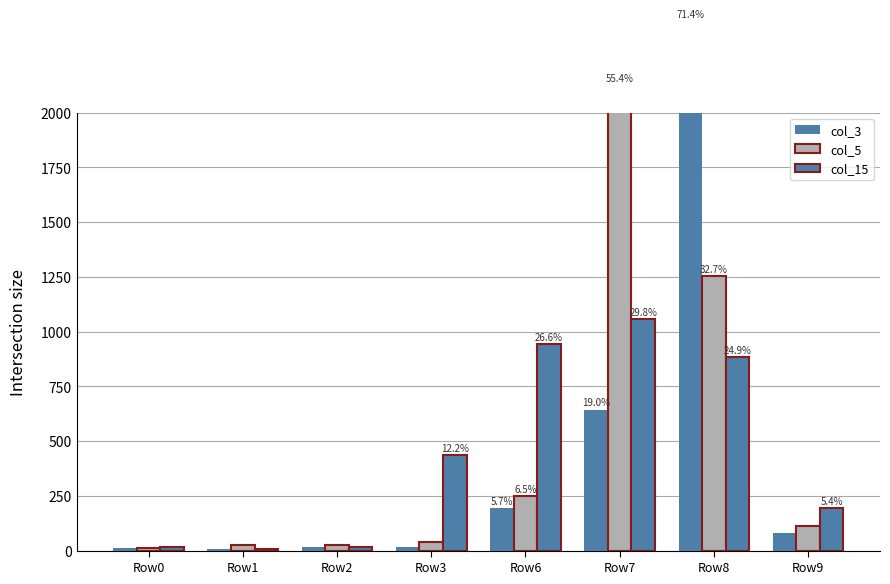

What is the average value of the col_15 series?

444